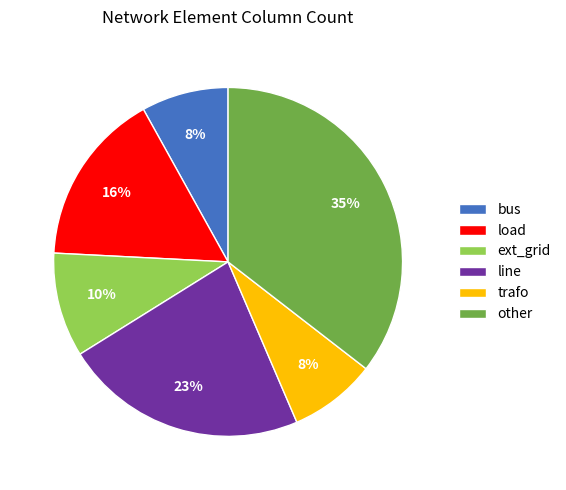

Is line the majority of the pie?

No